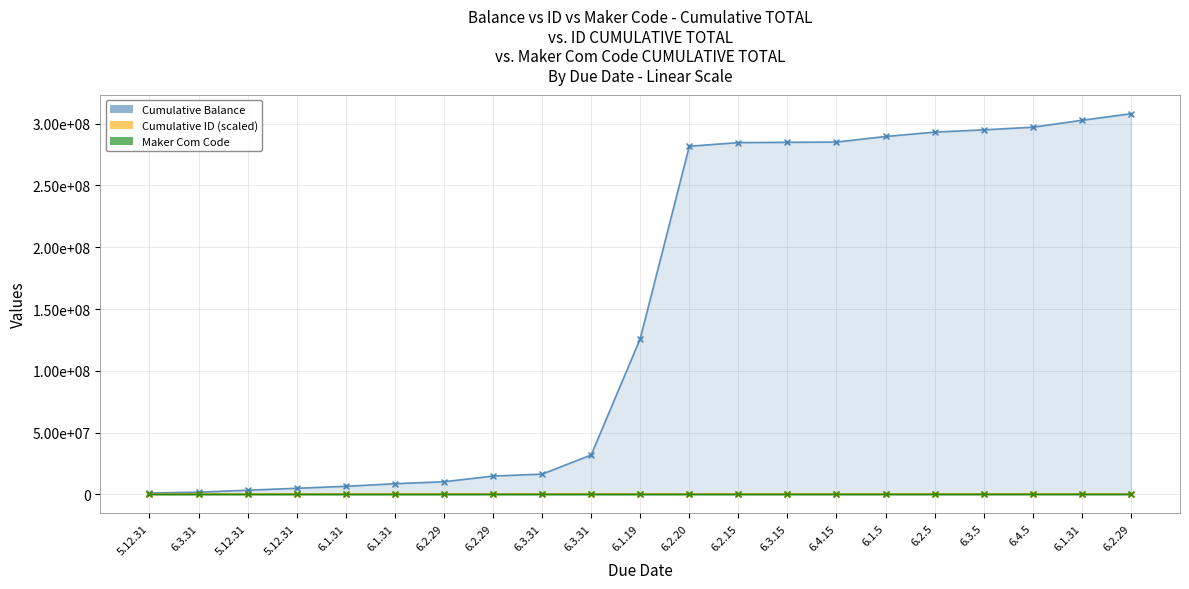

Which series contains the highest Y value?

Cumulative Balance